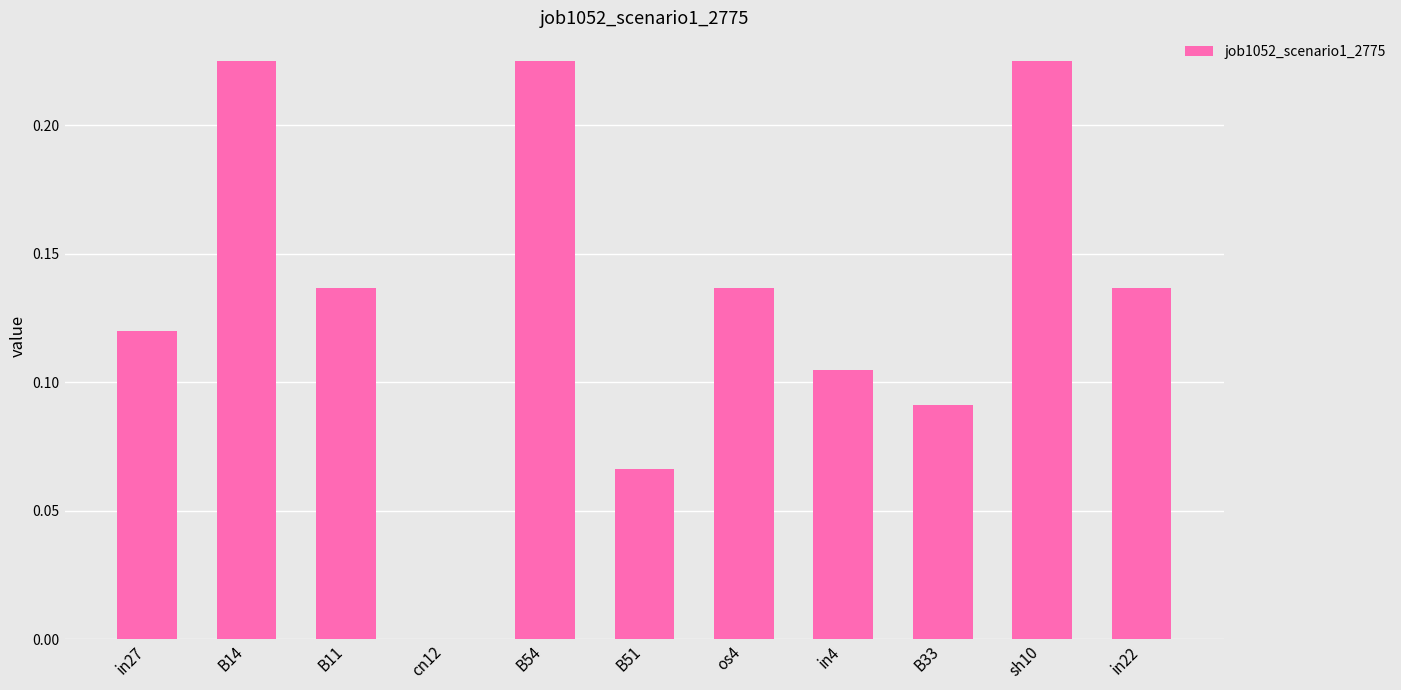

The chart shows a value of 0.0 at cn12. True or false?

True